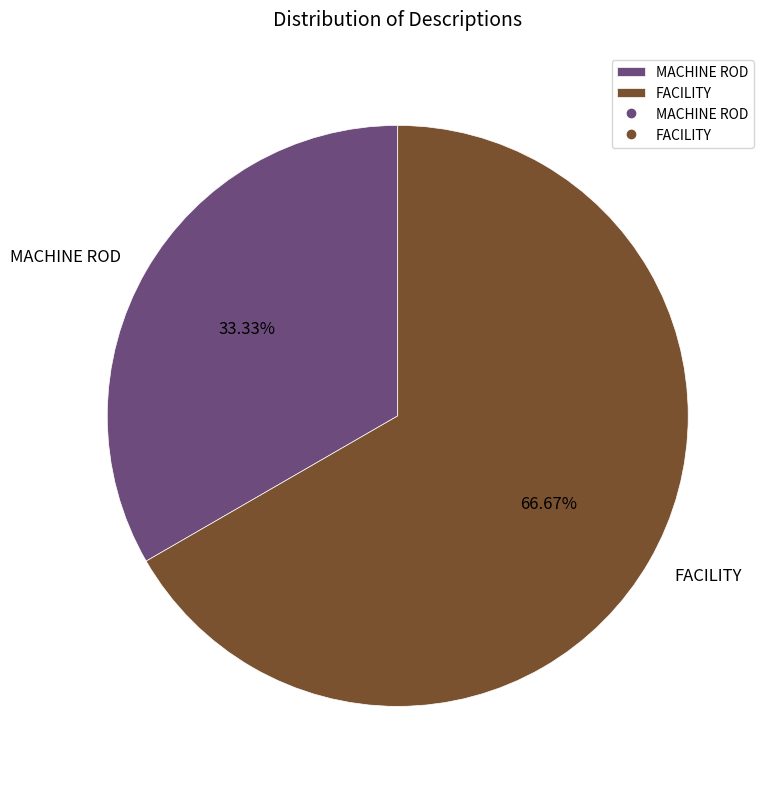

To the nearest percent, what percentage of the pie is FACILITY?

67%